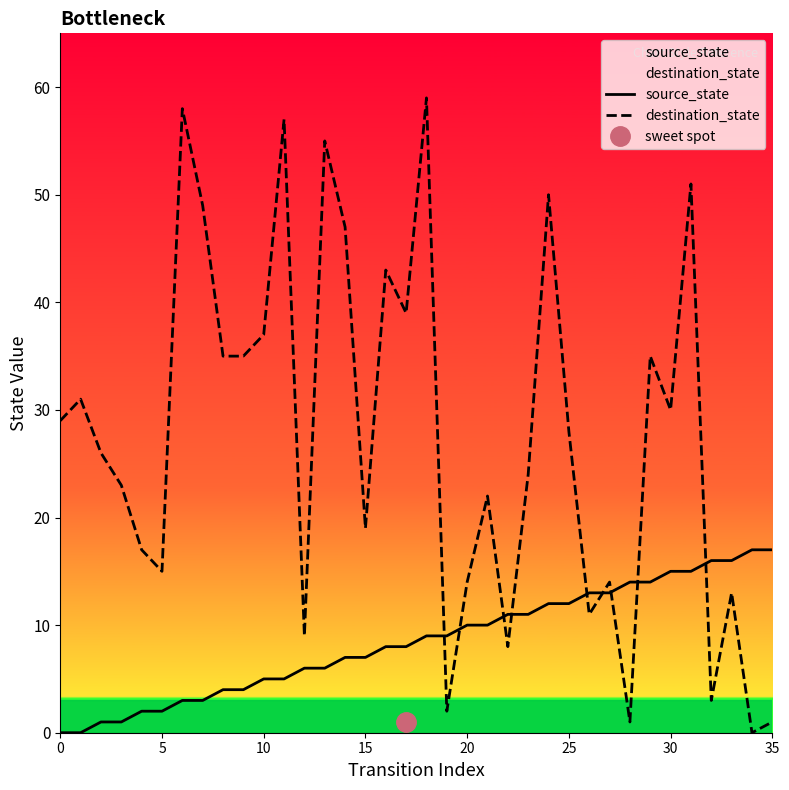

What is the total value across all series at 16?

51